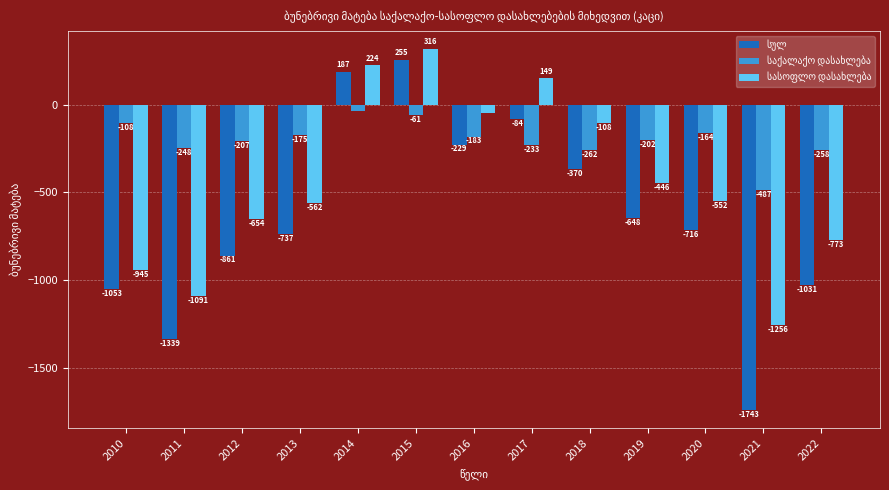

What is the maximum value shown in the chart?

316